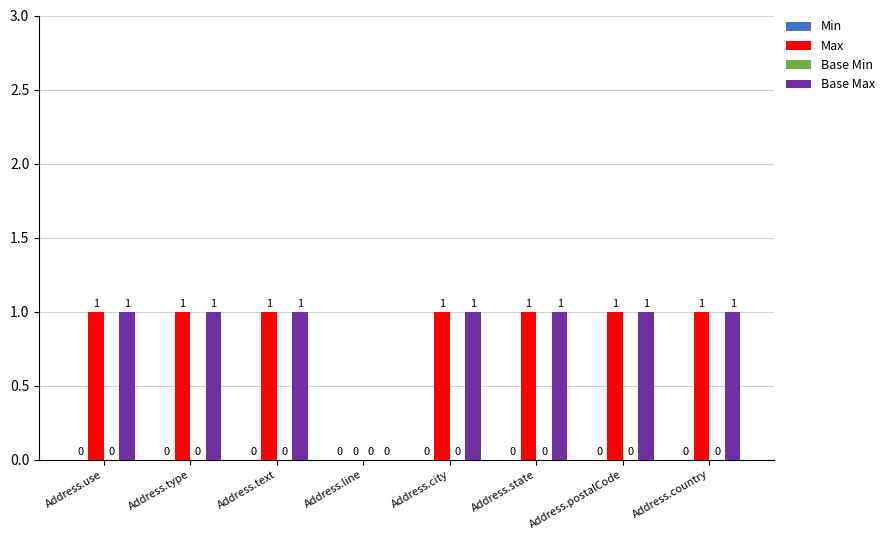

Does the chart contain stacked bars?

No